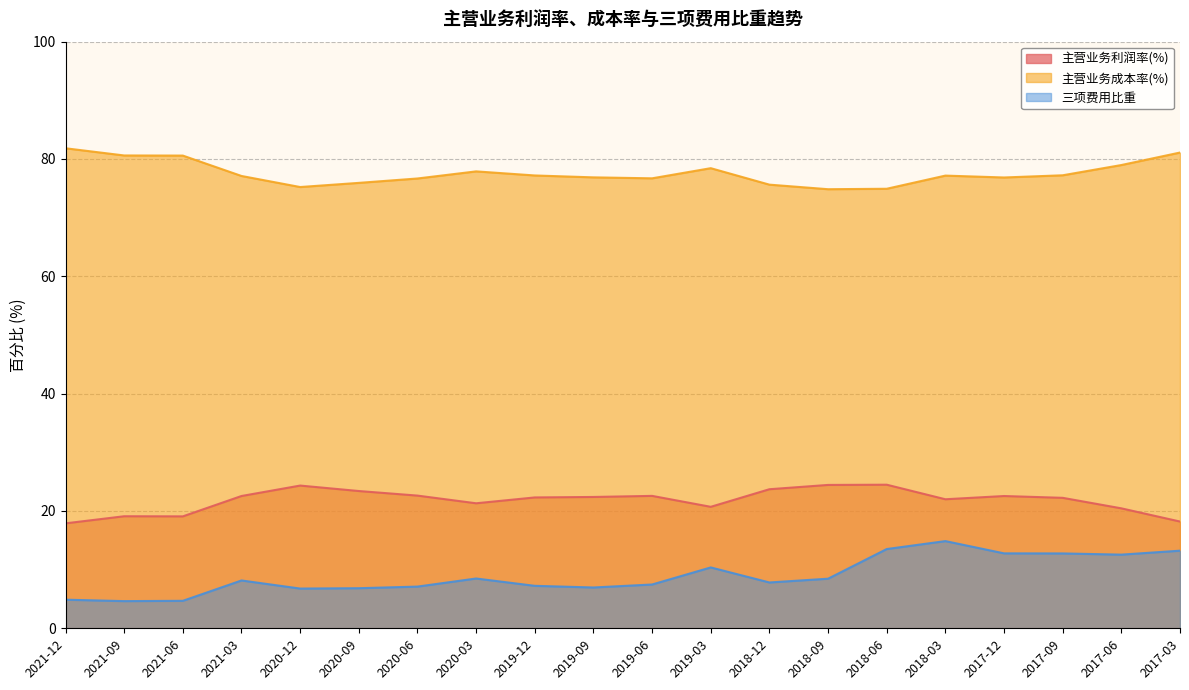

True or false: 主营业务成本率(%) and 主营业务利润率(%) intersect in this chart.

False